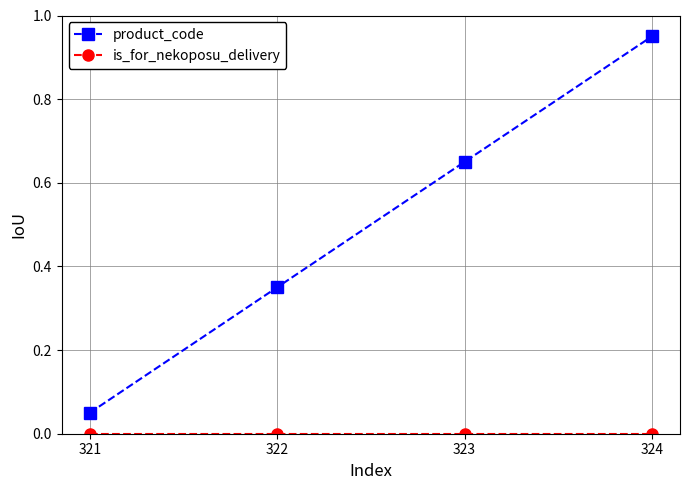

True or false: product_code has a value of 0.4 at 323.

False